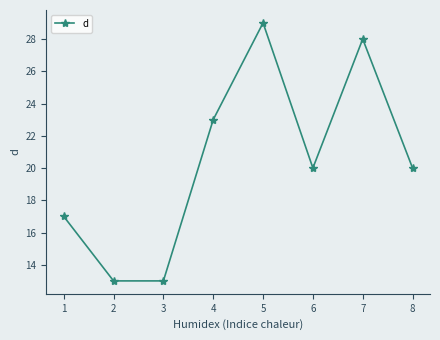

What is the change in value from 2 to 8?

+7